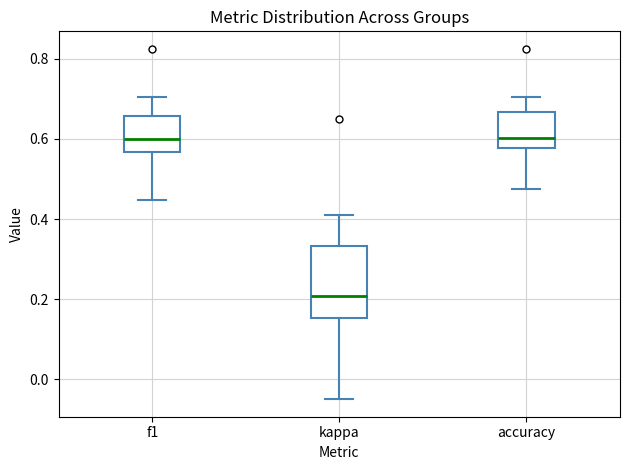

Reading left to right, read every box against the y-axis: the position of its median line, the range the box covers, and the ends of its whiskers. The values are not printed on the chart, so give them approximately, as read against the axis.

f1: median 0.60, box 0.56 to 0.66, whiskers 0.44 to 0.70
kappa: median 0.20, box 0.16 to 0.34, whiskers -0.04 to 0.42
accuracy: median 0.60, box 0.58 to 0.66, whiskers 0.48 to 0.70